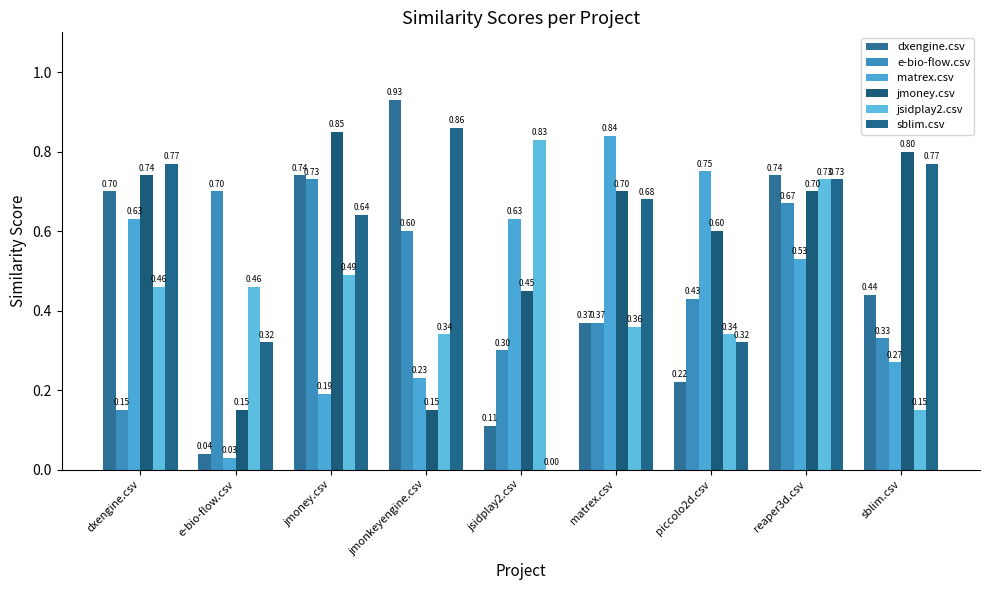

What is the difference between the jsidplay2.csv values at sblim.csv and piccolo2d.csv?

0.2